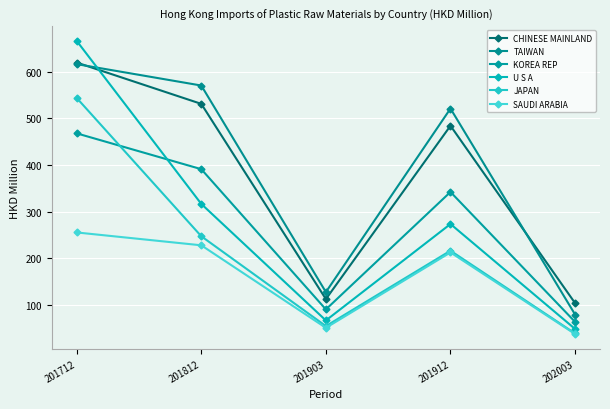

Between 201712 and 201912, which series saw the biggest shift?

U S A